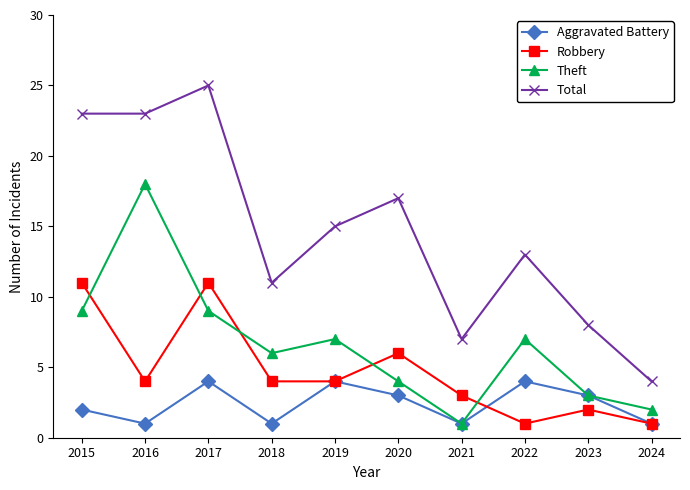

At which category does Aggravated Battery reach its first local valley?

2016